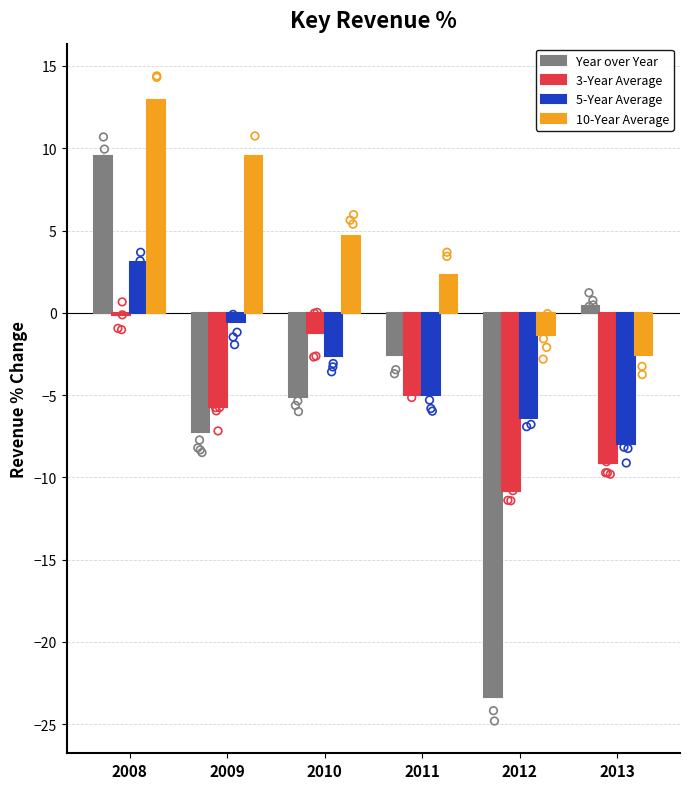

Which series has the widest spread of Y values?

Year over Year